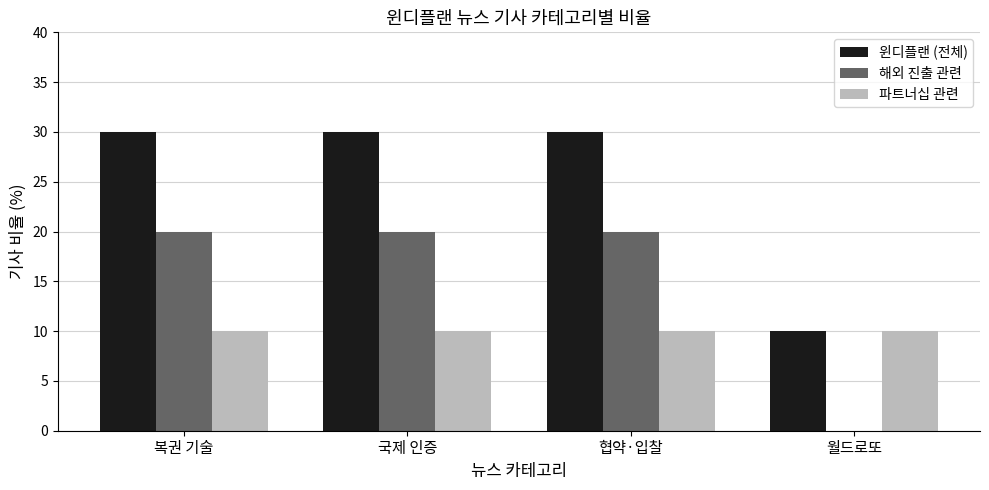

The 해외 진출 관련 series shows 34 at 복권 기술. True or false?

False